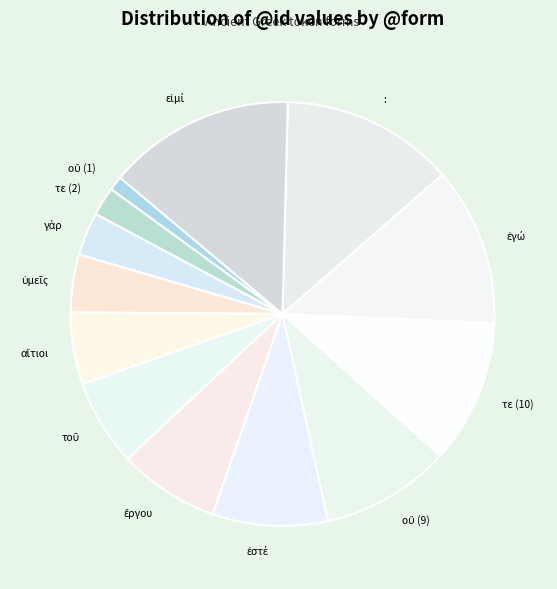

Is there a majority slice in this chart?

No